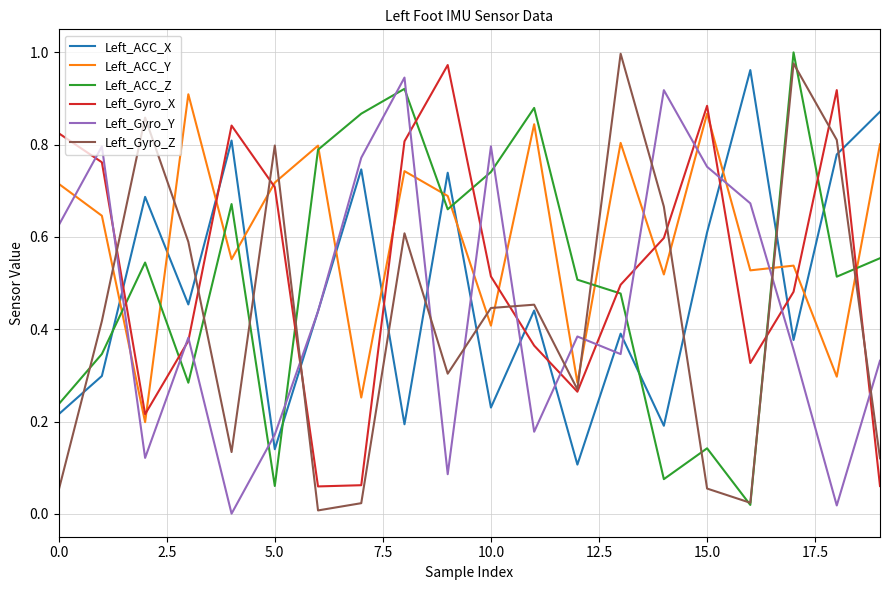

True or false: Left_ACC_X and Left_Gyro_X cross at least once.

True